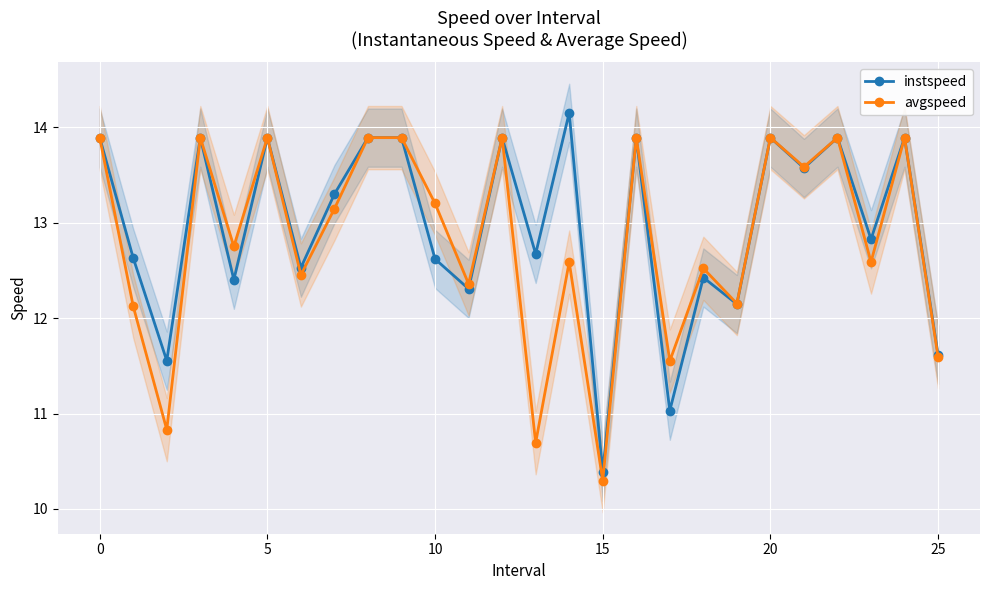

The instspeed series shows 17.0 at 15. True or false?

False